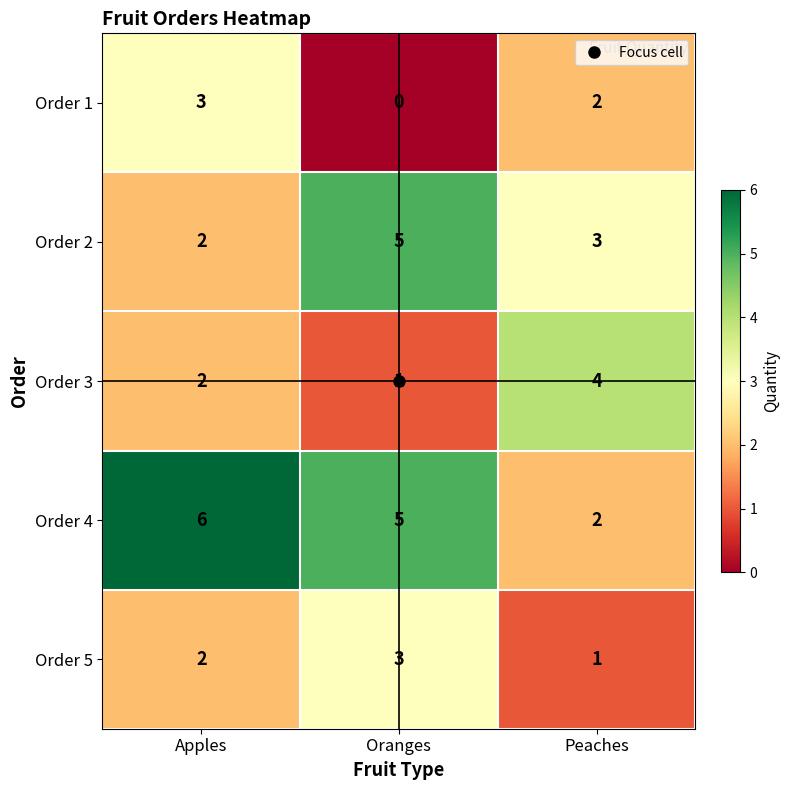

How many data points does each series have?

3